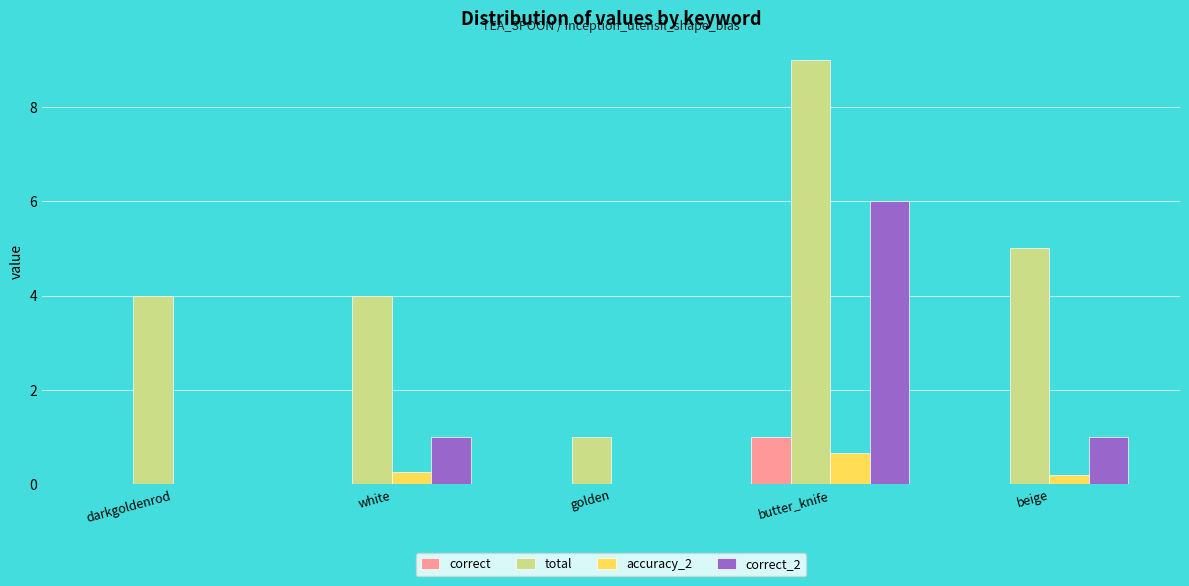

Are the bars horizontal?

No